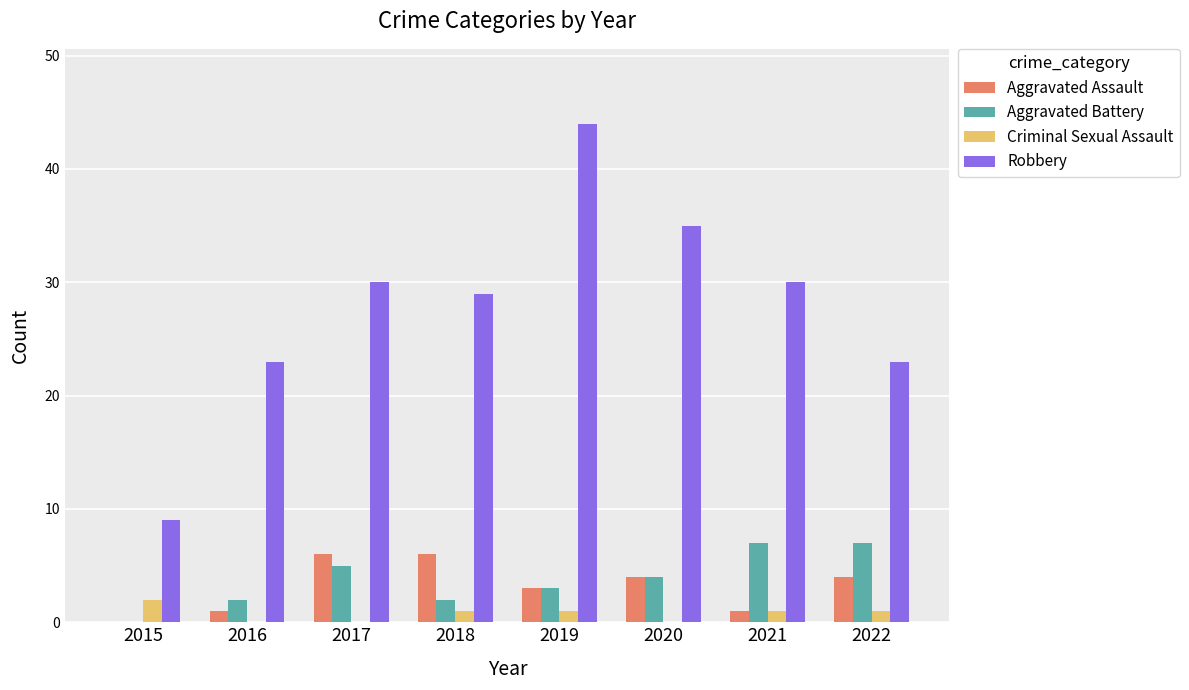

The Aggravated Assault series shows 4 at 2022. True or false?

True